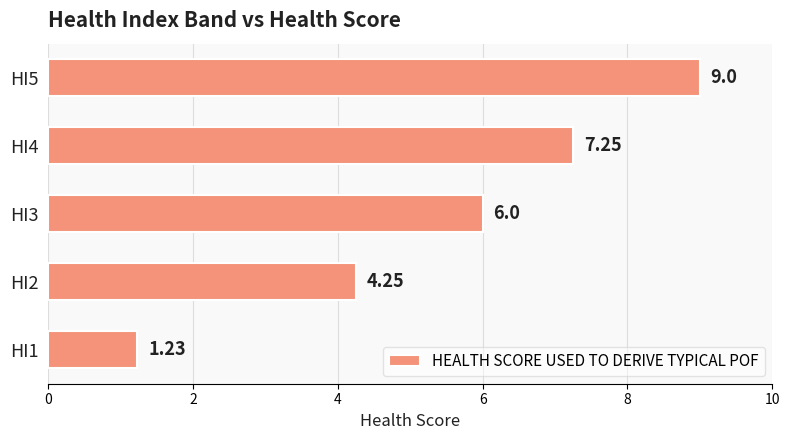

List the labels in order of value, largest first.

HI5, HI4, HI3, HI2, HI1